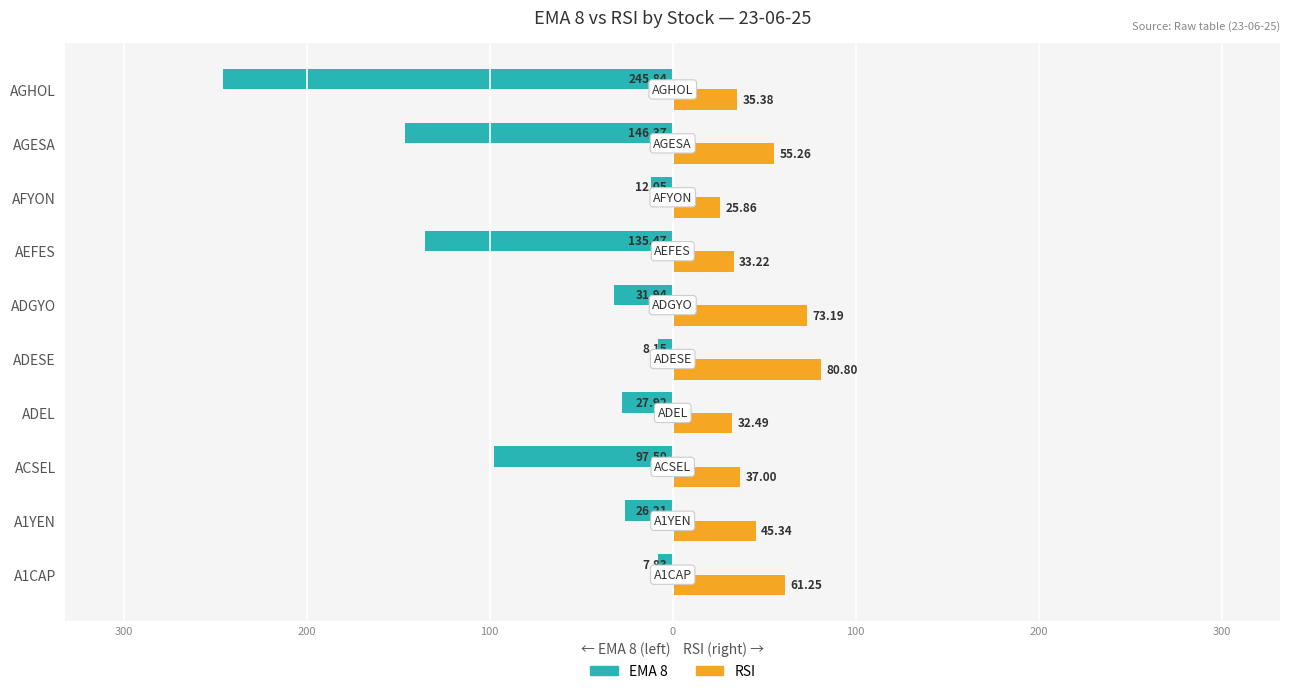

What are all the series names shown in the legend?

EMA 8, RSI